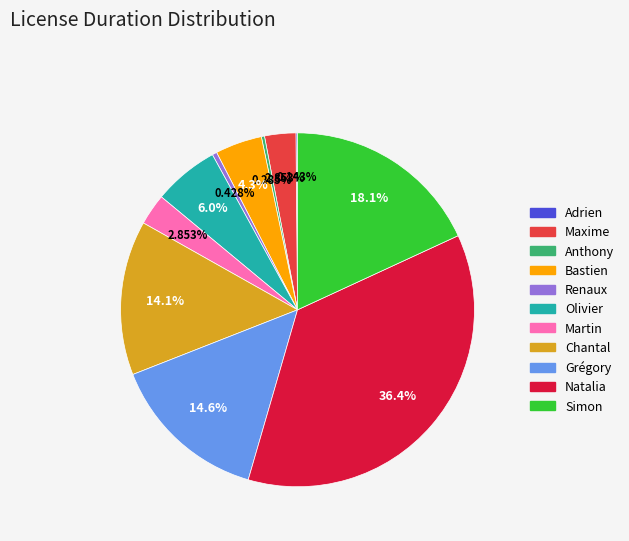

Which has a higher value, Olivier or Simon?

Simon